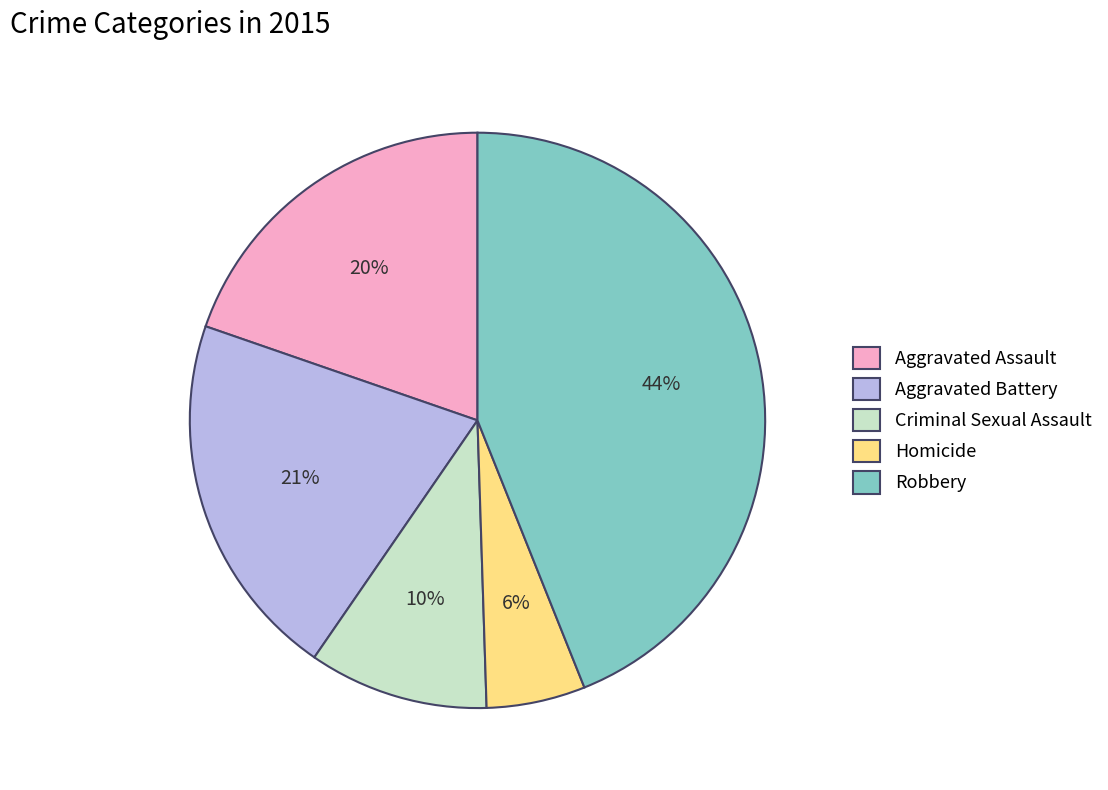

To the nearest percent, what is the average slice percentage?

20%